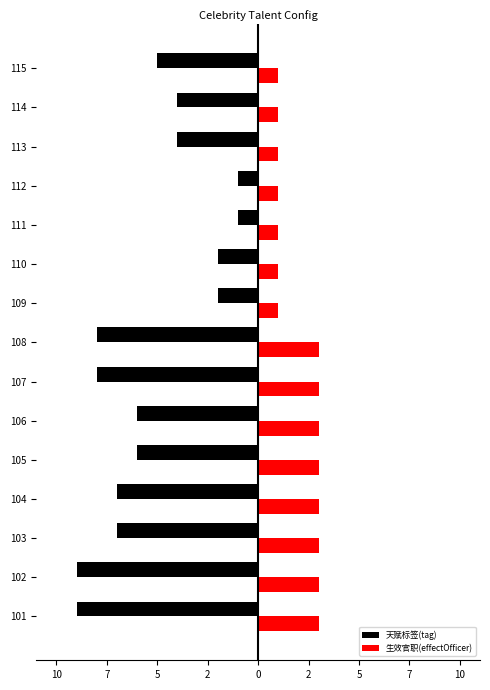

What are all the series names shown in the legend?

天赋标签(tag), 生效官职(effectOfficer)